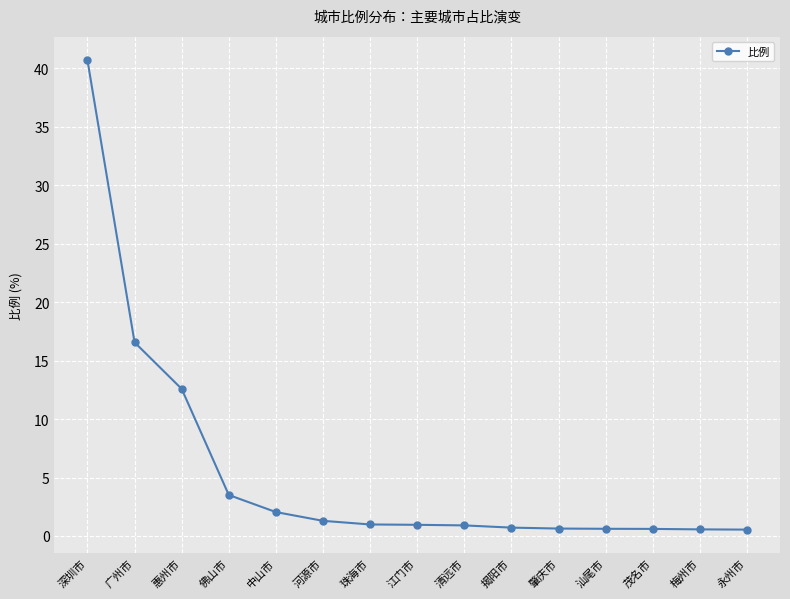

What is the change in value from 惠州市 to 珠海市?

-11.6